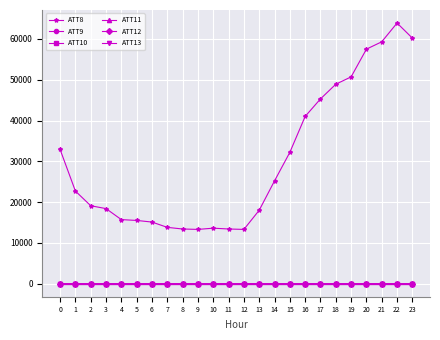

Rank the series at 4 from highest to lowest value.

ATT8, ATT12, ATT13, ATT9, ATT10, ATT11